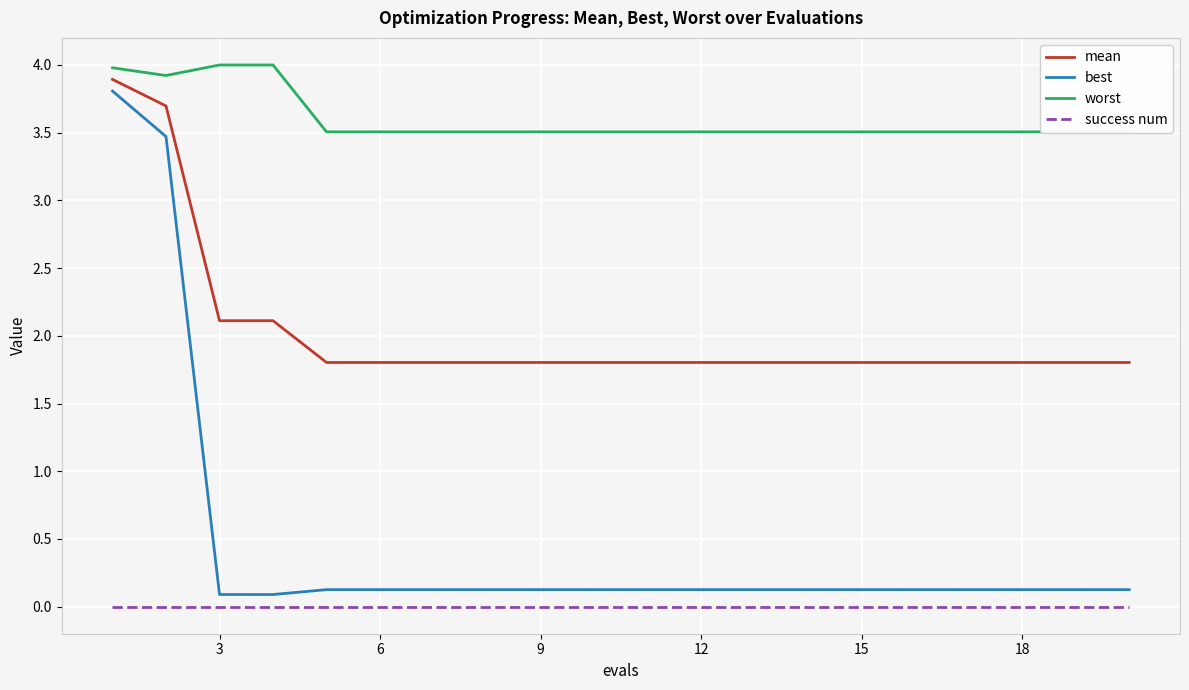

True or false: best and worst cross at least once.

False